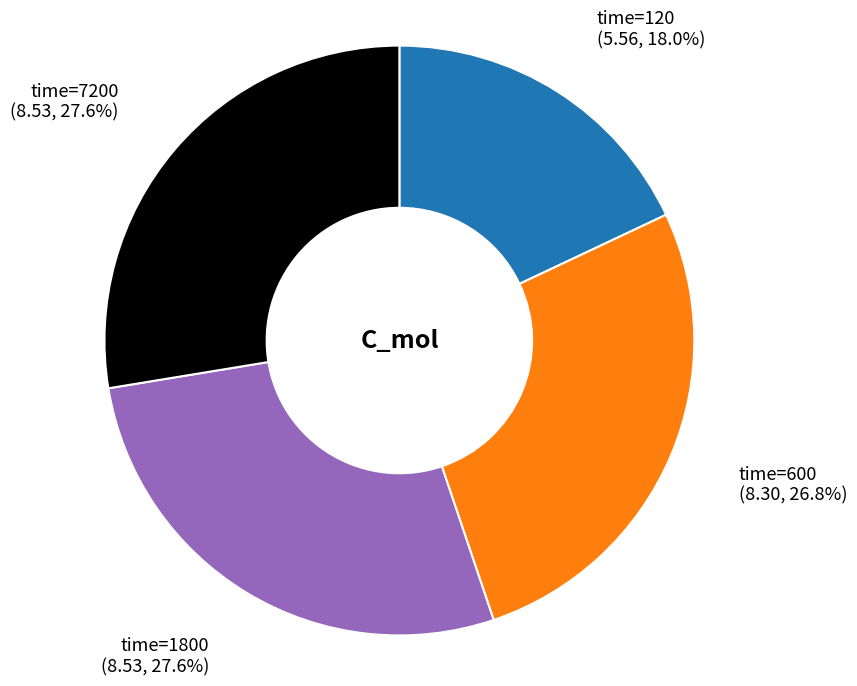

What is the smallest slice in the pie chart?

time=120